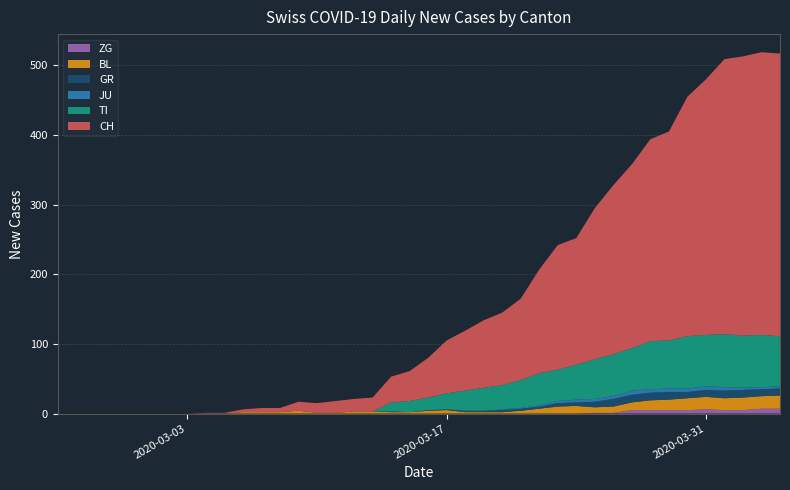

Reading left to right, list all the values displayed in this chart.

CH: 0=0	1=0	2=0	3=0	4=0	5=0	6=0	7=0	8=1	9=1	10=4	11=6	12=6	13=13	14=14	15=17	16=18	17=20	18=37	19=43	20=57	21=76	22=86	23=97	24=104	25=117	26=149	27=179	28=182	29=217	30=243	31=264	32=290	33=300	34=344	35=367	36=395	37=401	38=406	39=406
TI: 0=0	1=0	2=0	3=0	4=0	5=0	6=0	7=0	8=0	9=0	10=0	11=0	12=0	13=0	14=0	15=0	16=0	17=0	18=13	19=16	20=18	21=23	22=29	23=33	24=35	25=40	26=46	27=45	28=50	29=57	30=60	31=61	32=69	33=69	34=75	35=74	36=76	37=75	38=75	39=72
JU: 0=0	1=0	2=0	3=0	4=0	5=0	6=0	7=0	8=0	9=0	10=0	11=0	12=0	13=0	14=0	15=0	16=0	17=0	18=0	19=0	20=0	21=0	22=0	23=0	24=1	25=1	26=2	27=3	28=4	29=4	30=4	31=6	32=5	33=5	34=5	35=5	36=5	37=3	38=3	39=3
GR: 0=0	1=0	2=0	3=0	4=0	5=0	6=0	7=0	8=0	9=0	10=0	11=0	12=0	13=0	14=0	15=0	16=0	17=0	18=1	19=0	20=1	21=1	22=2	23=2	24=3	25=3	26=3	27=5	28=5	29=8	30=11	31=11	32=11	33=11	34=9	35=10	36=11	37=11	38=10	39=10
BL: 0=0	1=0	2=0	3=0	4=0	5=0	6=0	7=0	8=0	9=0	10=2	11=2	12=2	13=4	14=1	15=1	16=3	17=3	18=2	19=2	20=4	21=5	22=2	23=2	24=2	25=4	26=7	27=10	28=11	29=8	30=9	31=11	32=14	33=15	34=17	35=18	36=17	37=18	38=18	39=19
ZG: 0=0	1=0	2=0	3=0	4=0	5=0	6=0	7=0	8=0	9=0	10=0	11=0	12=0	13=0	14=0	15=0	16=0	17=0	18=0	19=0	20=0	21=0	22=0	23=0	24=0	25=0	26=0	27=0	28=0	29=1	30=1	31=5	32=5	33=5	34=5	35=6	36=5	37=5	38=7	39=7